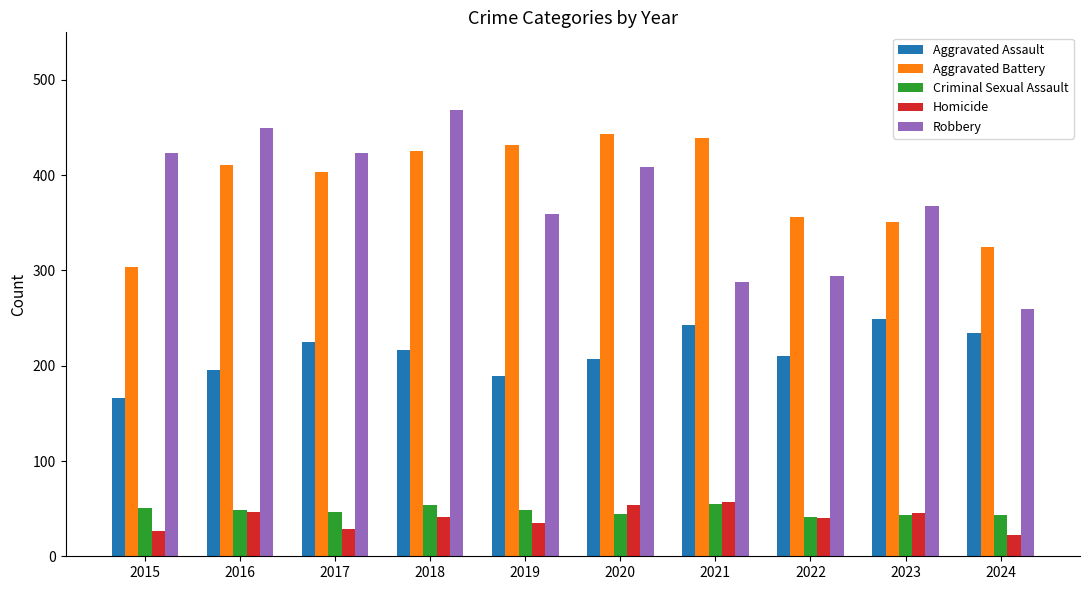

How many data points in Robbery are less than 409?

5